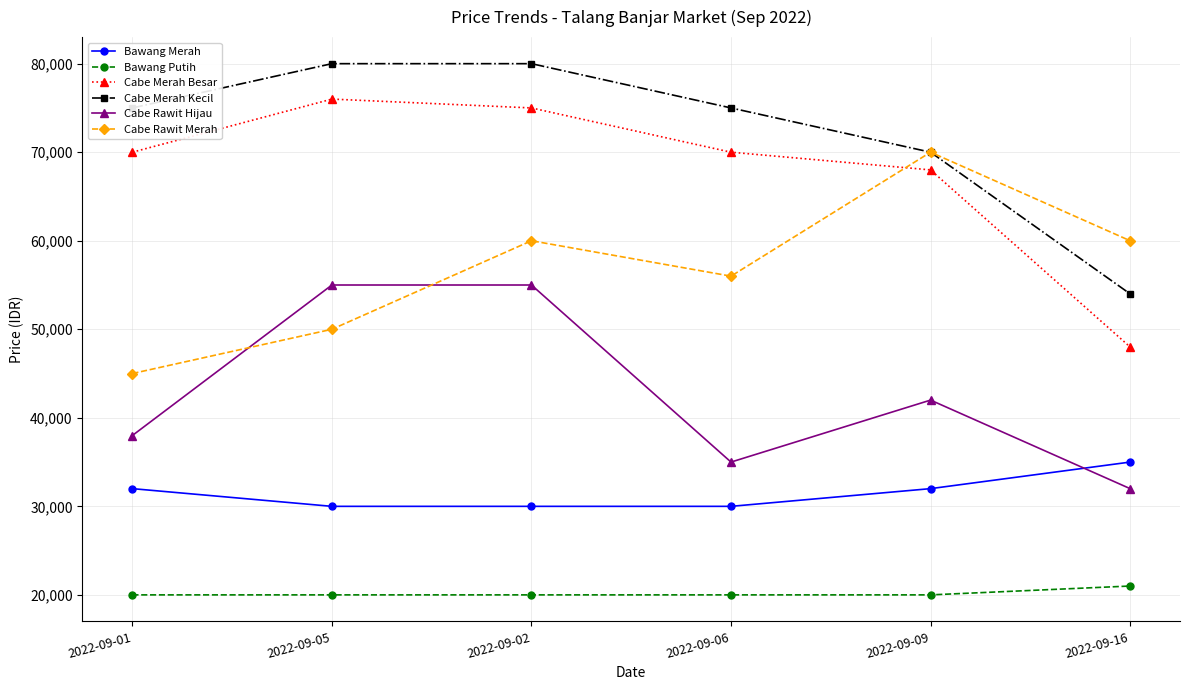

The Cabe Rawit Merah series shows 70000 at 2022-09-09. True or false?

True